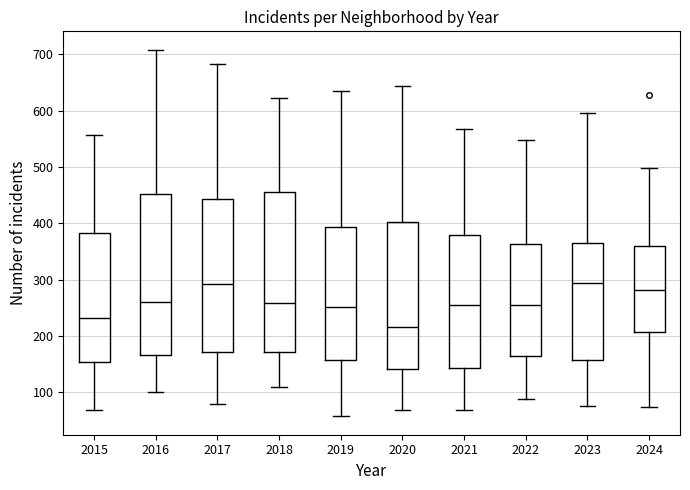

Reading left to right, transcribe this box plot: for each box, give where its median line is, the range the box spans, and where its two whiskers end, as read against the y-axis. The values are not printed on the chart, so give them approximately, as read against the axis.

2015: median 230, box 150 to 380, whiskers 70 to 560
2016: median 260, box 170 to 450, whiskers 100 to 710
2017: median 290, box 170 to 440, whiskers 80 to 680
2018: median 260, box 170 to 460, whiskers 110 to 620
2019: median 250, box 160 to 390, whiskers 60 to 640
2020: median 220, box 140 to 400, whiskers 70 to 640
2021: median 260, box 140 to 380, whiskers 70 to 570
2022: median 260, box 160 to 360, whiskers 90 to 550
2023: median 290, box 160 to 360, whiskers 80 to 600
2024: median 280, box 210 to 360, whiskers 70 to 500